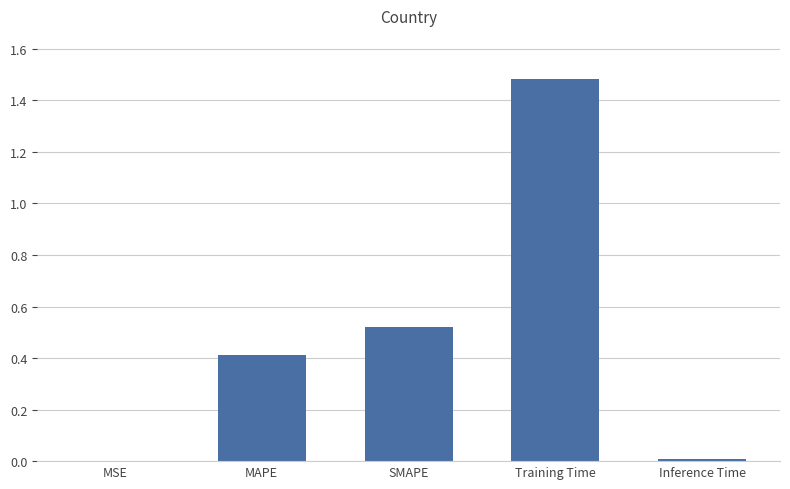

What is the change in value from MSE to SMAPE?

+0.5